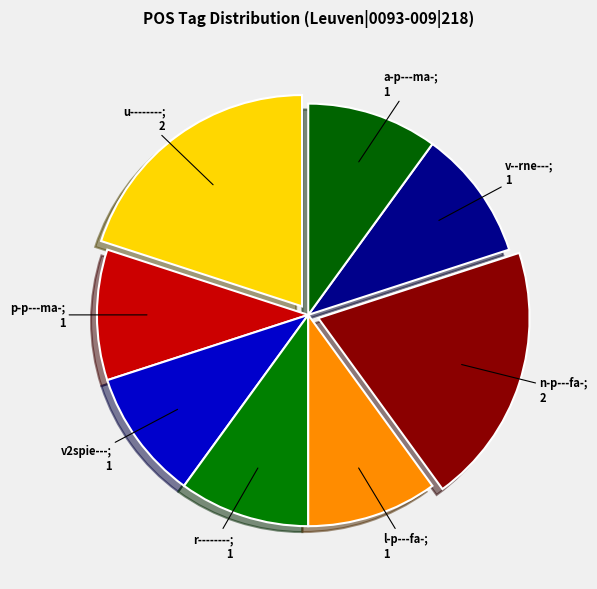

How many slices are in this pie chart?

8